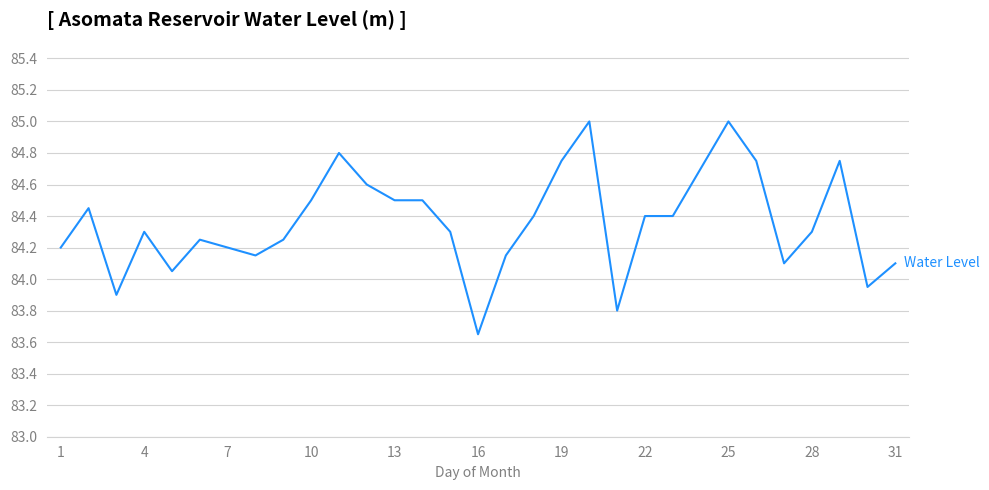

True or false: the data has more than 1 interior local peaks.

True